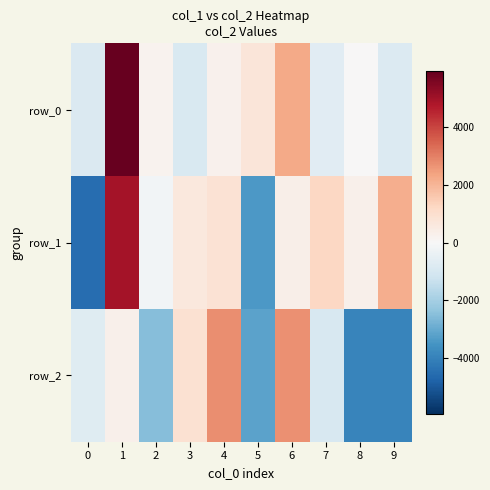

What is the difference between the row_0 values at 2 and 9?

1037.0